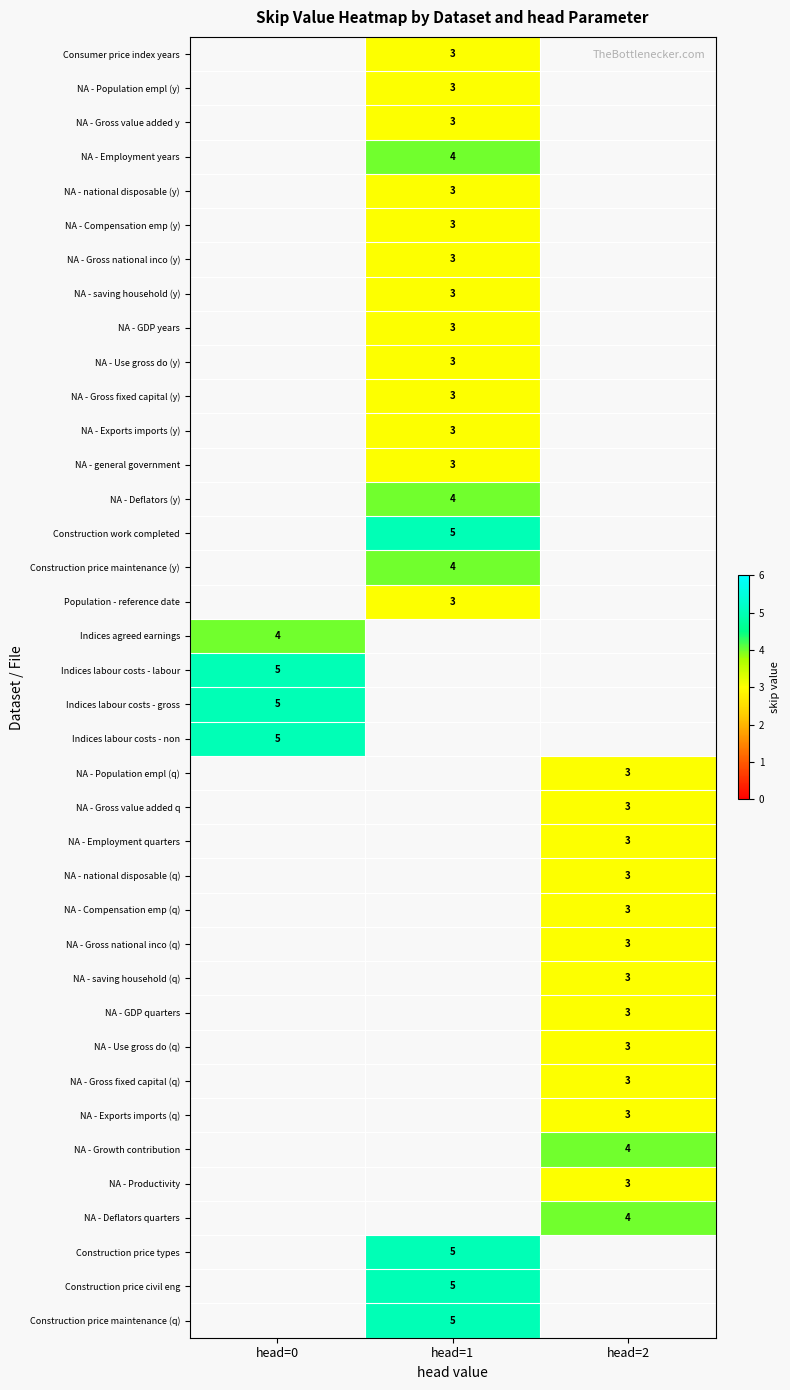

True or false: NA - Compensation emp (q) has a value of 3 at head=2.

True